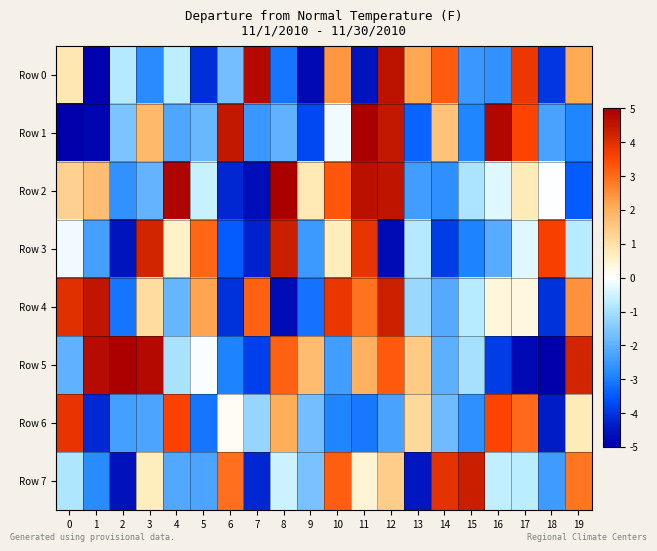

Which series has the widest spread of values?

Row 1